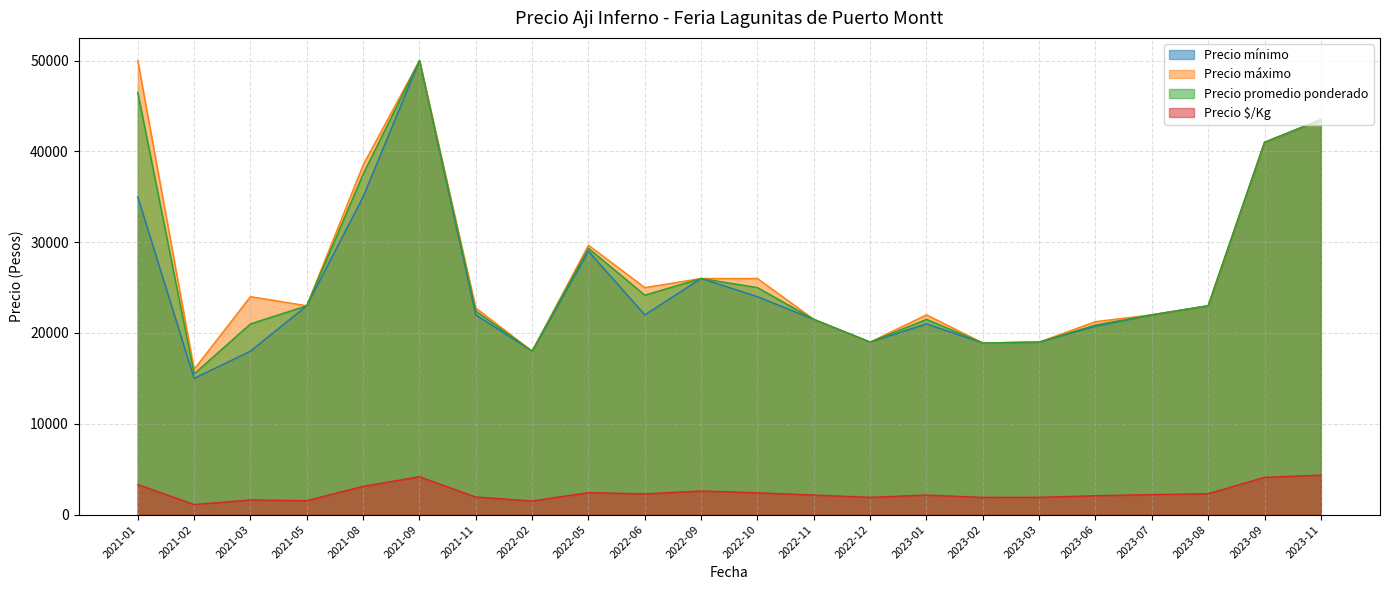

What is the minimum value shown in the chart?

1107